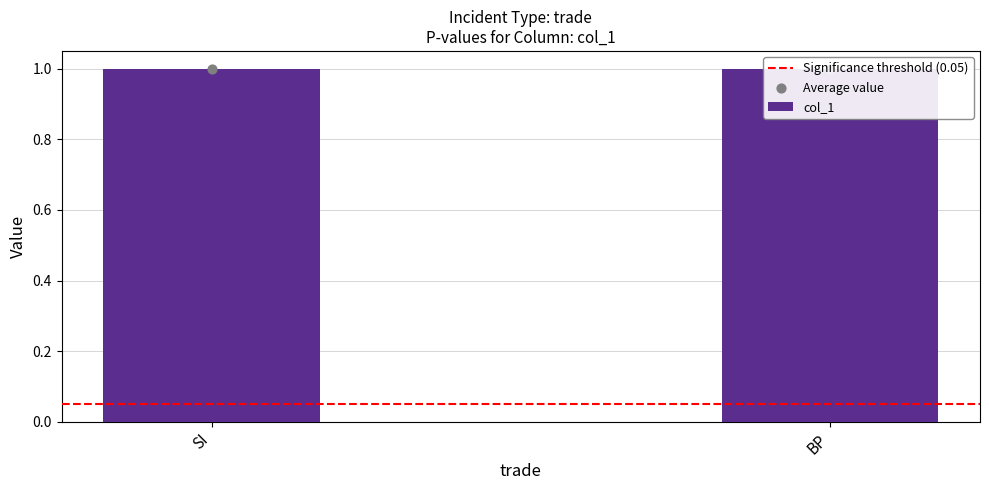

Which series reaches the maximum Y coordinate?

col_1